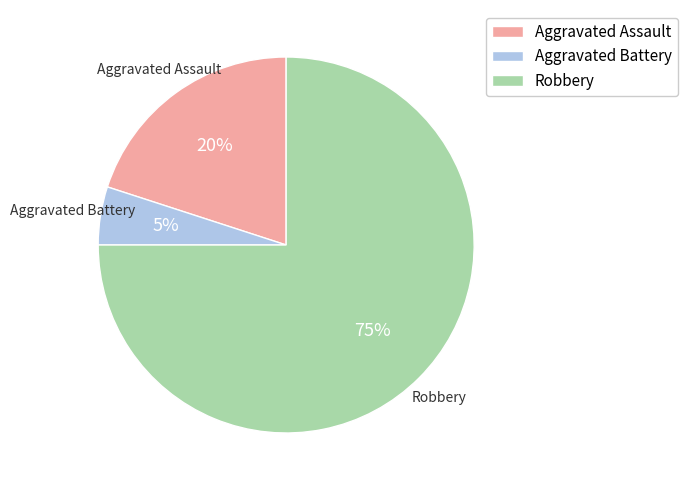

To the nearest percent, what is the average slice percentage?

33%